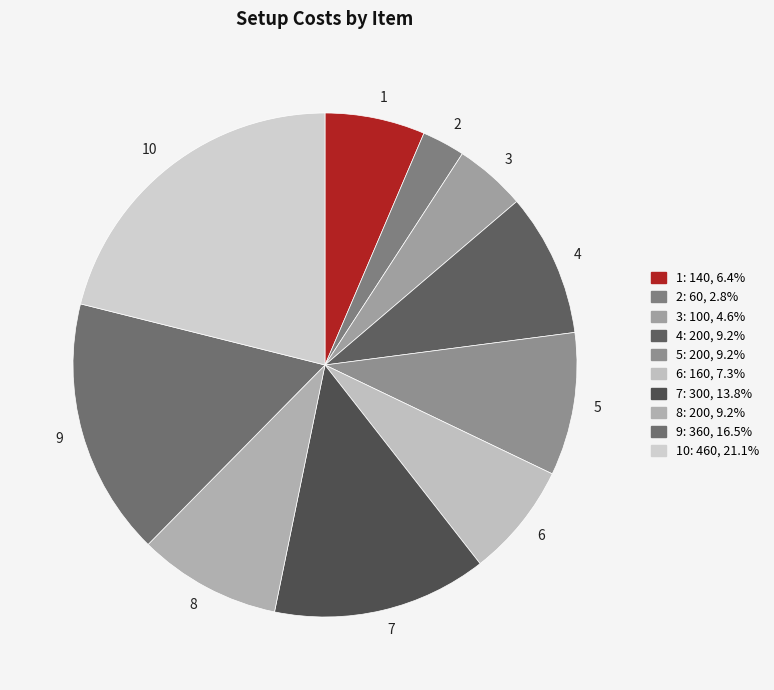

Does 2 represent more than half of the total?

No